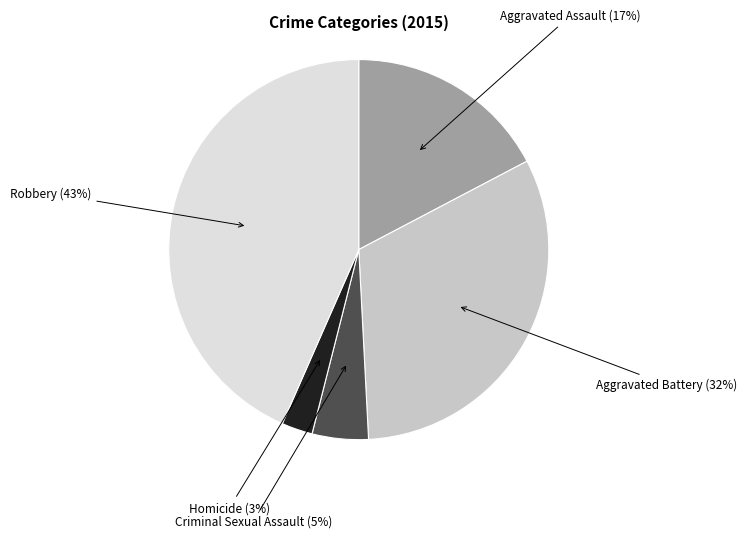

Is there any slice that represents more than half of the pie?

No